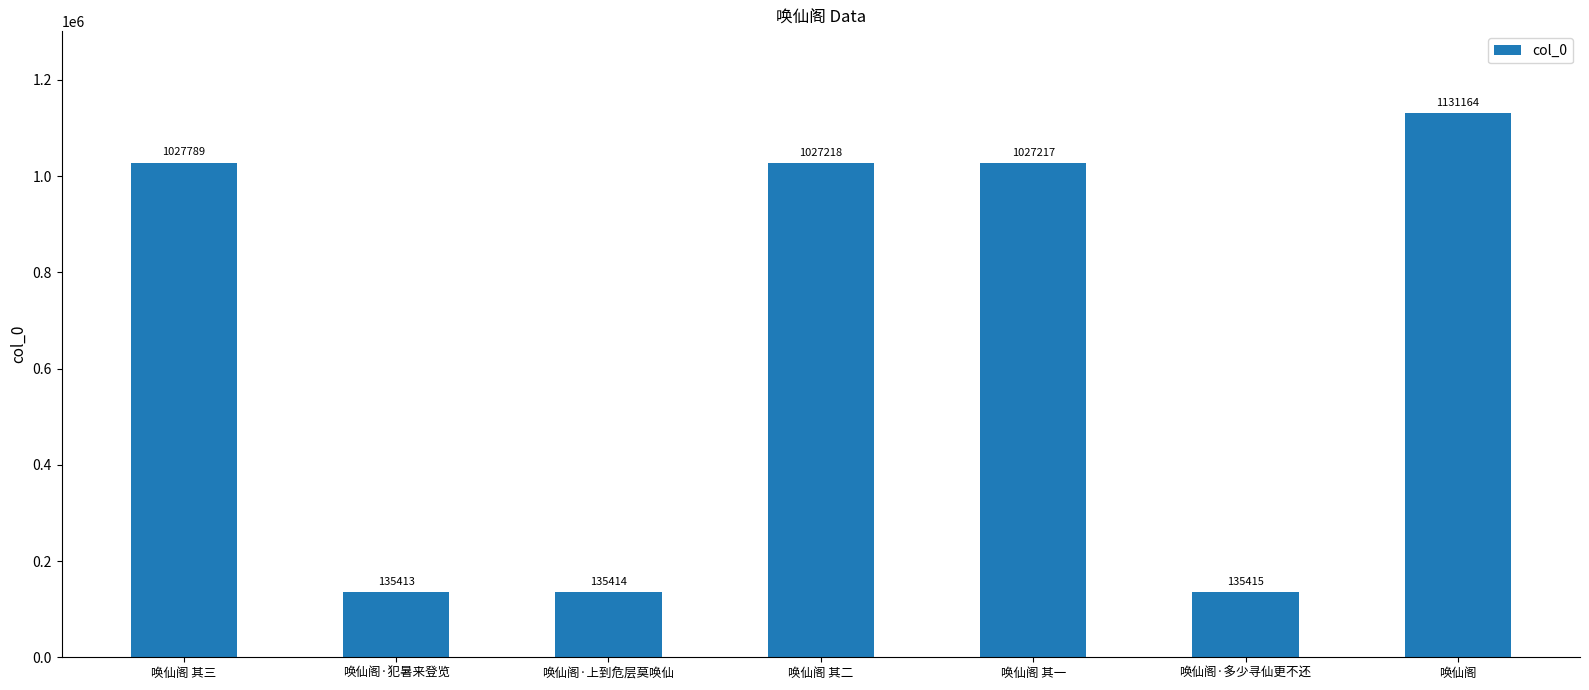

Which category has the highest value across all series?

唤仙阁